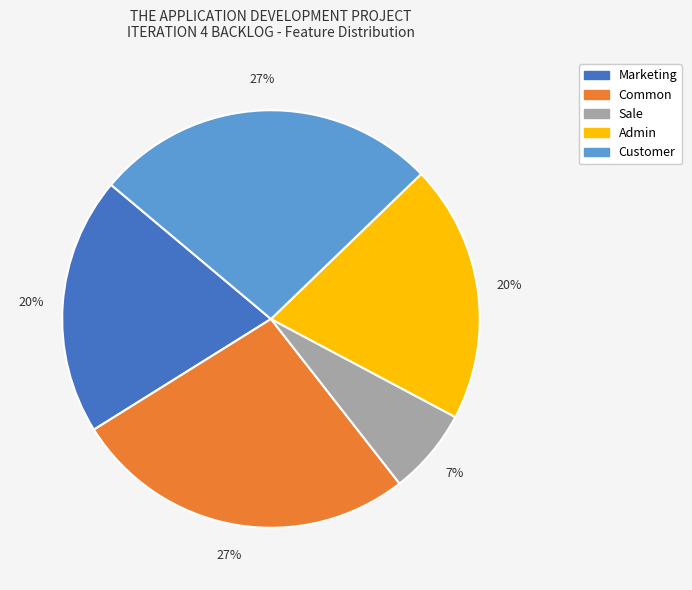

Which category has the smallest portion of the pie?

Sale